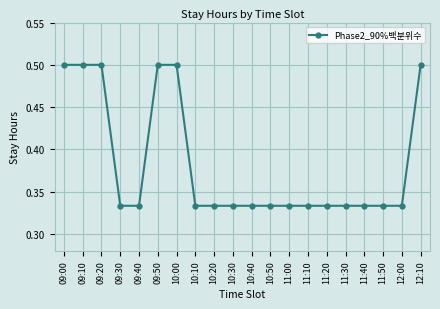

How many values are between 0 and 1?

20